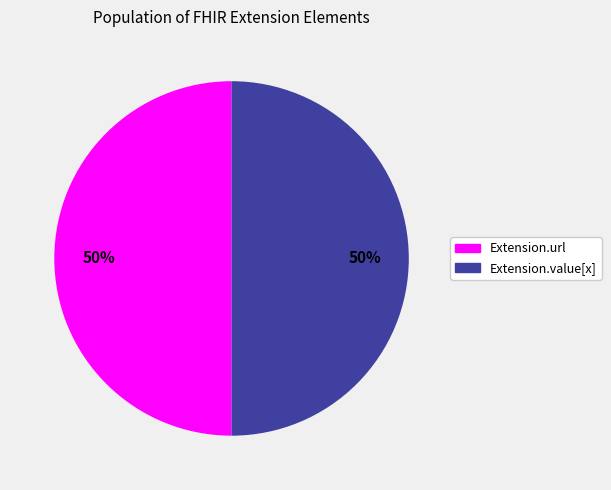

Count the number of slices in the pie.

2